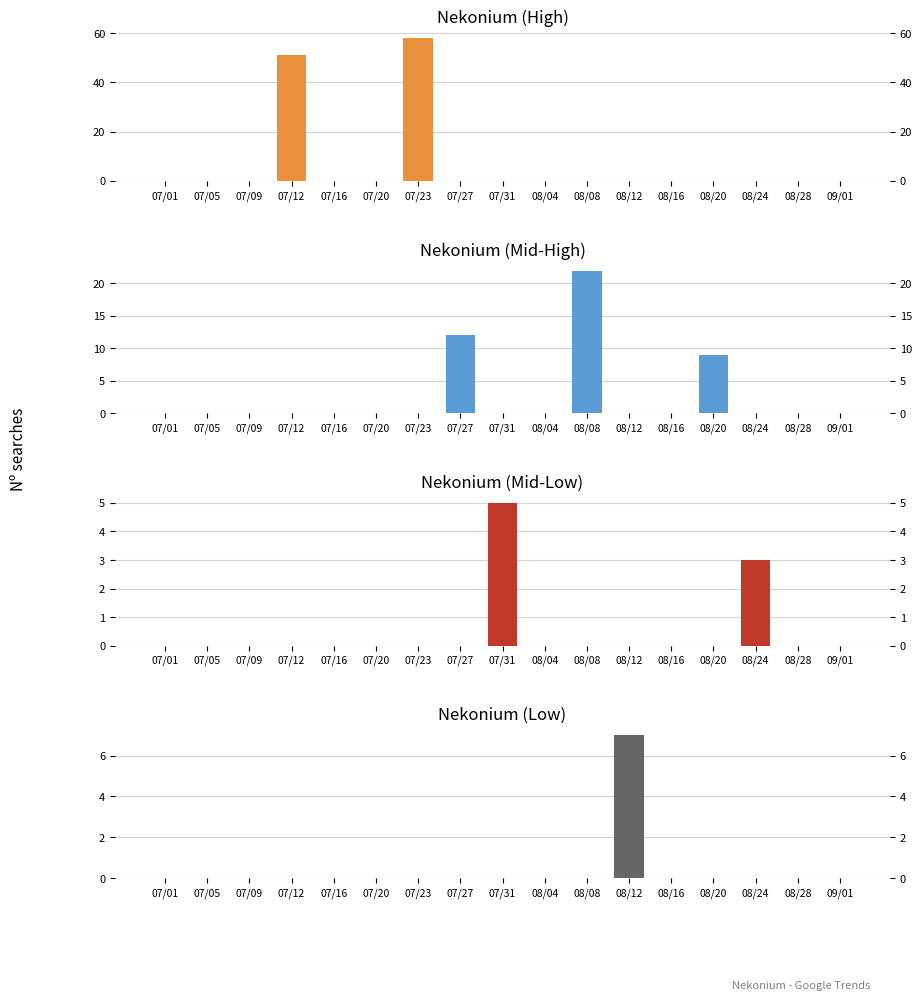

What is the label of the 14th bar from the left?

08/20